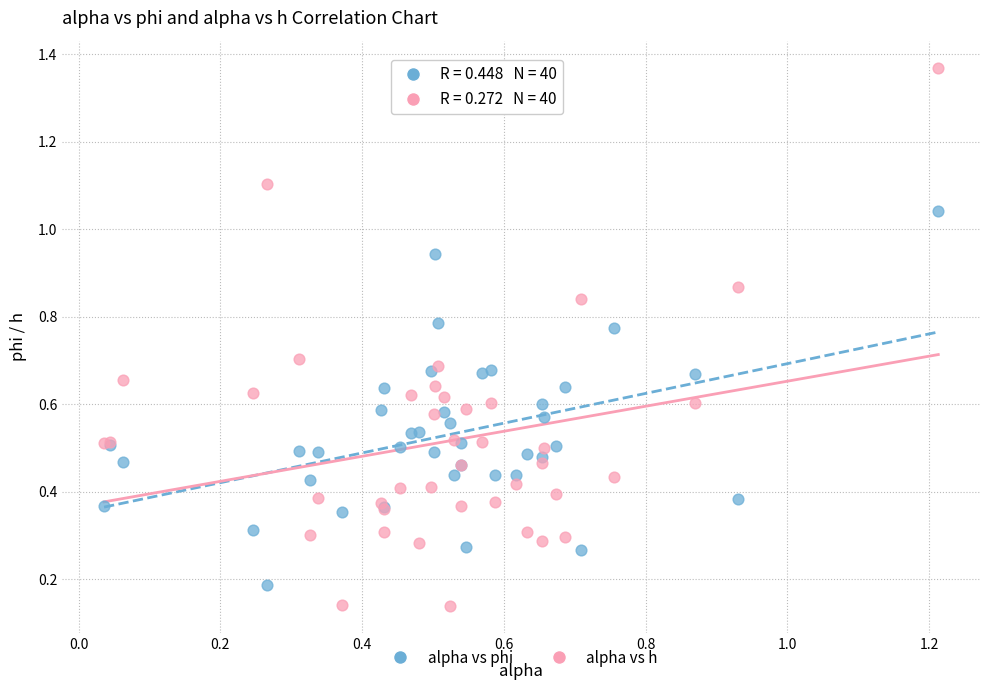

Which series contains the highest Y value?

alpha vs h